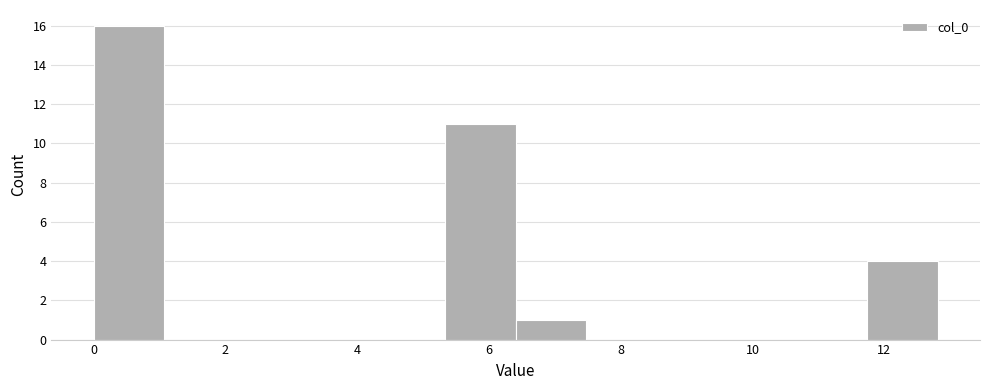

What is the height of the bar covering 6.4 to 7.4 on the x-axis? Neither the bar edges nor the heights are printed on the chart, so give them approximately, as read against the axes.

1